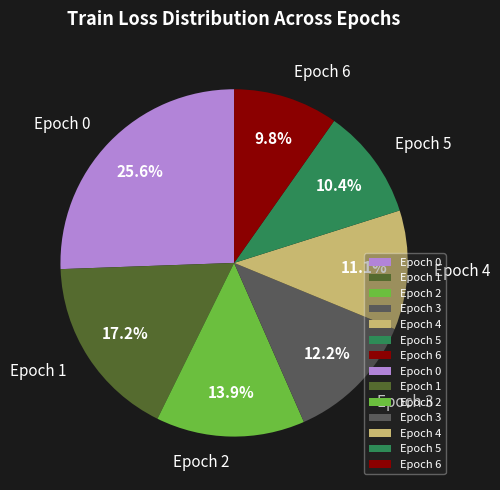

Which category has the biggest portion of the pie?

Epoch 0